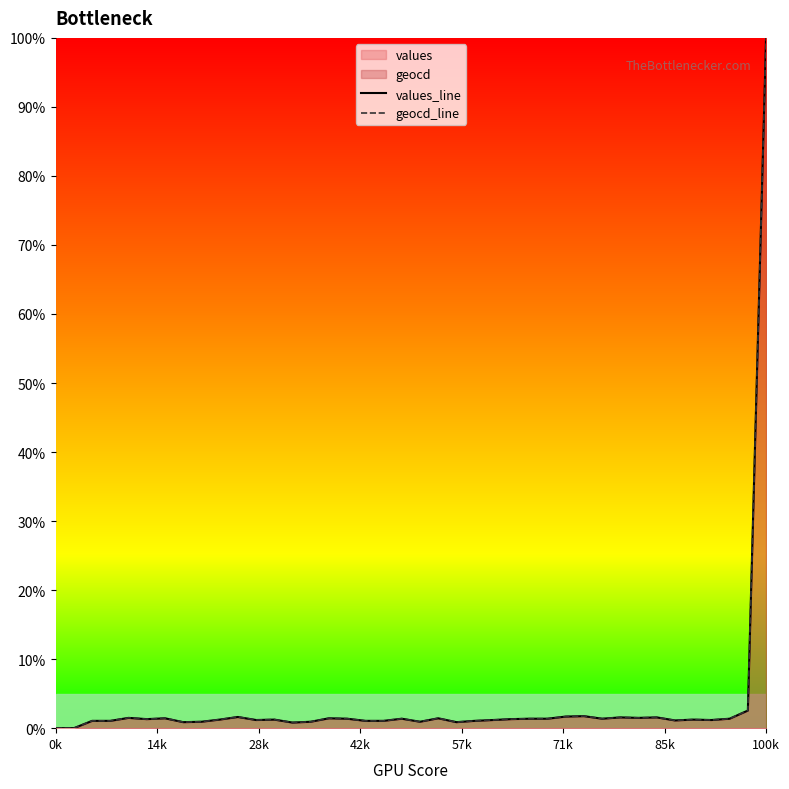

What is the greatest value displayed?

100.0